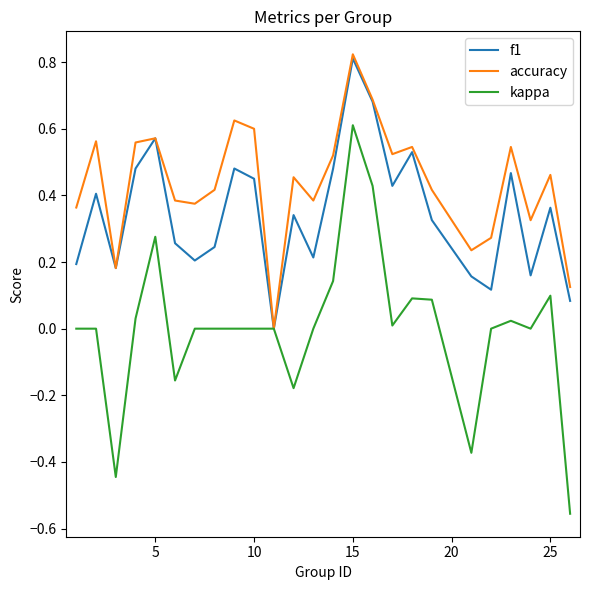

Which series has the largest total across all categories?

accuracy